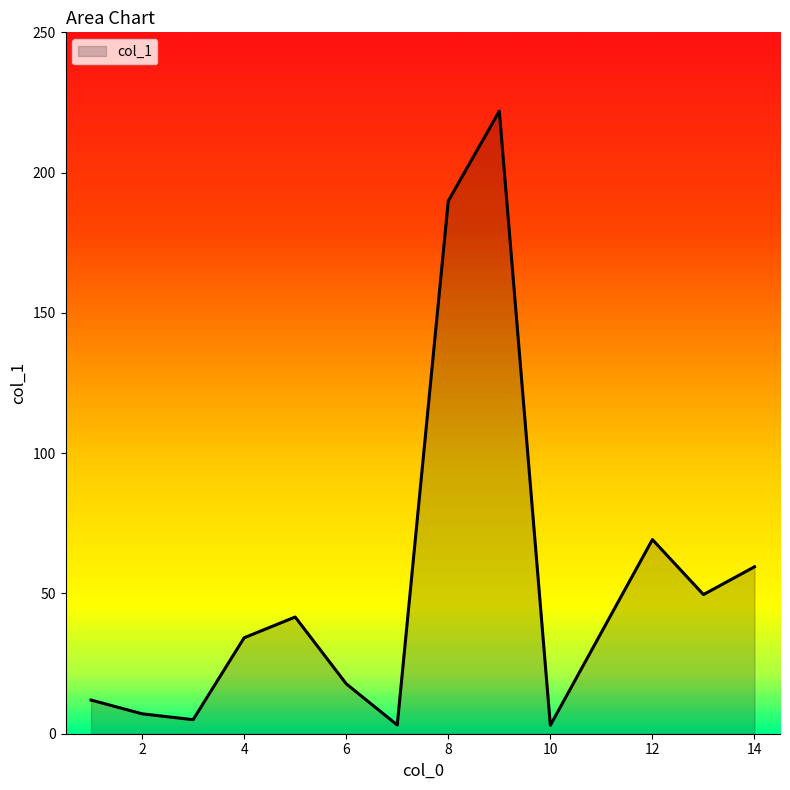

What is the maximum value shown in the chart?

221.9